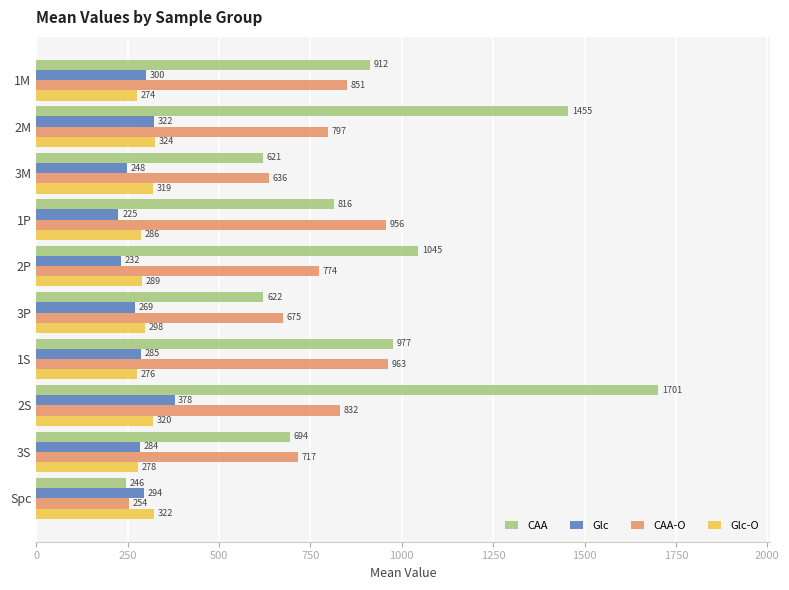

At which category is the sum across all series the highest?

2S